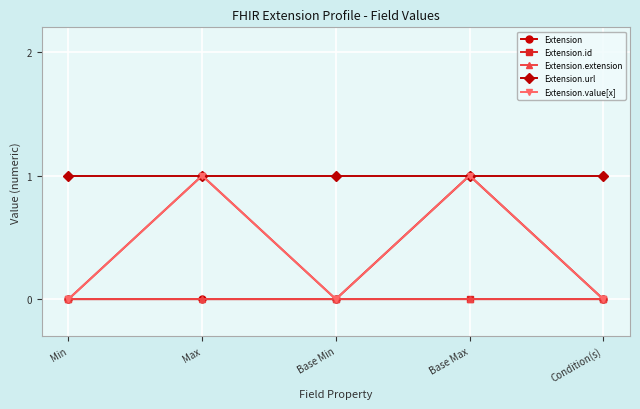

In Extension.value[x], how many points are lower than both neighbors (excluding endpoints)?

1